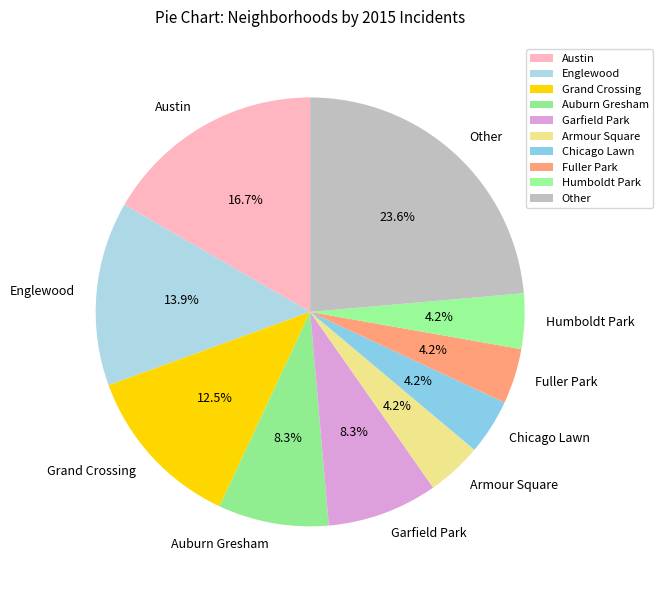

What percentage is the Austin slice, to the nearest percent?

17%